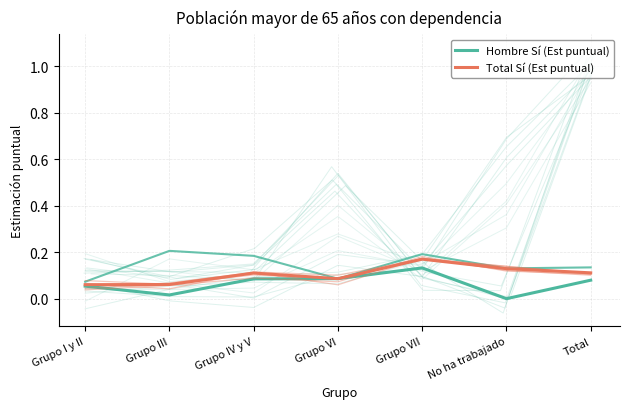

At which category does Hombre Sí (Est puntual) reach its first local peak?

Grupo VII